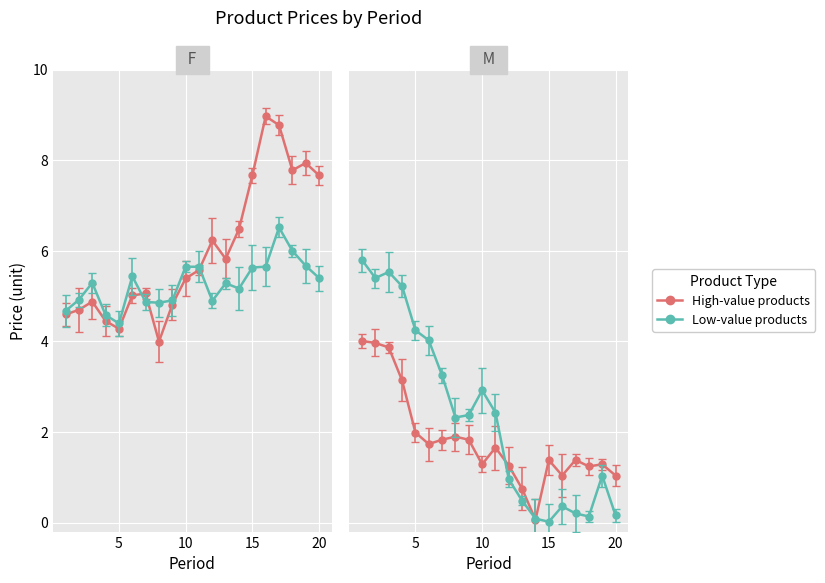

Is this an area chart (filled region under the line)?

No